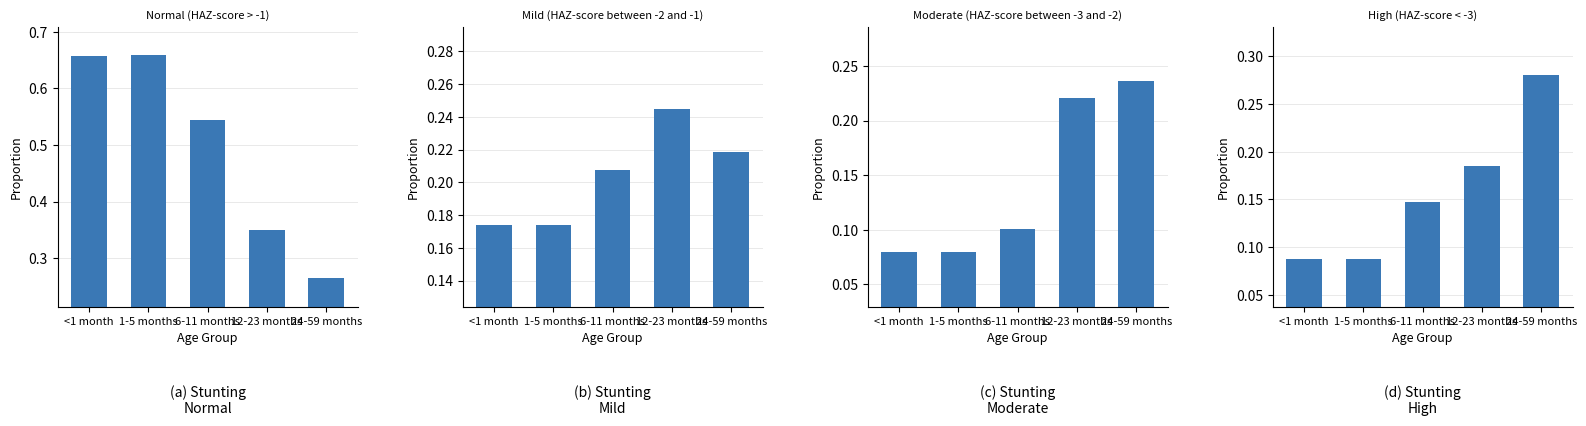

What are all the series names shown in the legend?

Normal (HAZ-score > -1), Mild (HAZ-score between -2 and -1), Moderate (HAZ-score between -3 and -2), High (HAZ-score < -3)